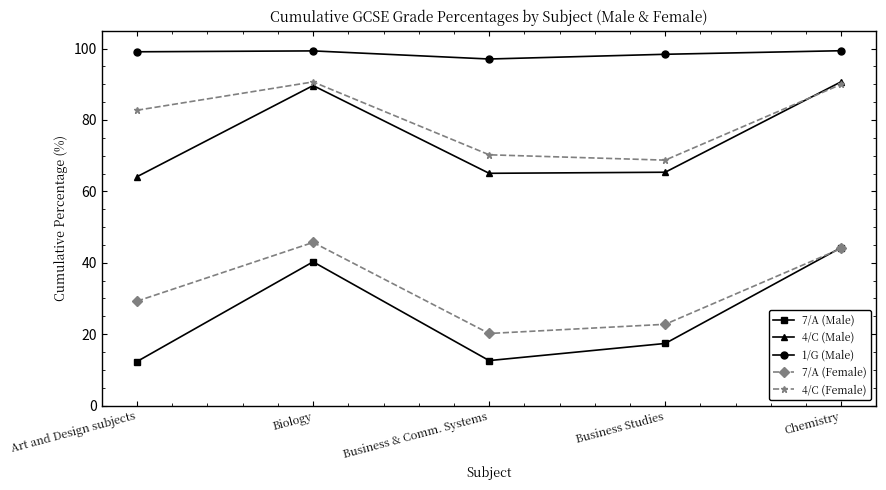

What is the approximate value of 7/A (Female) at Chemistry?

44.0